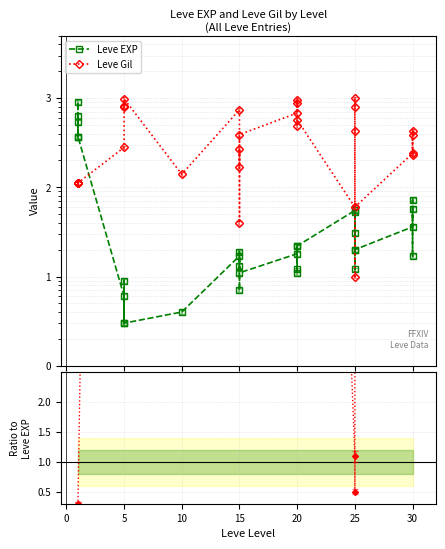

Which series has the largest total across all categories?

Leve Gil